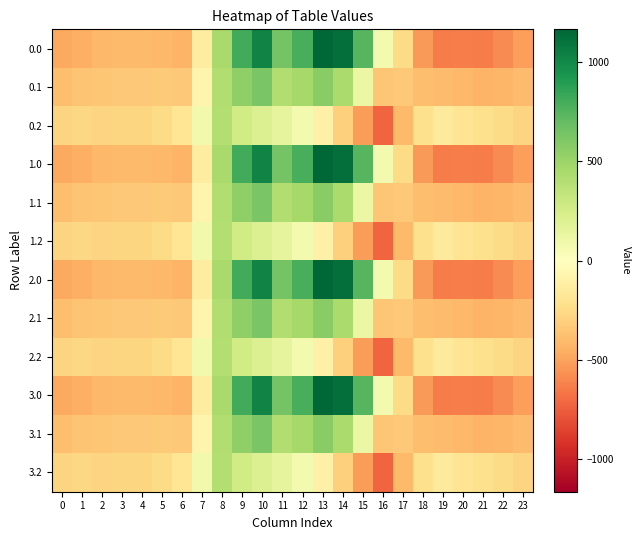

Which has a higher value, 21 or 16?

16